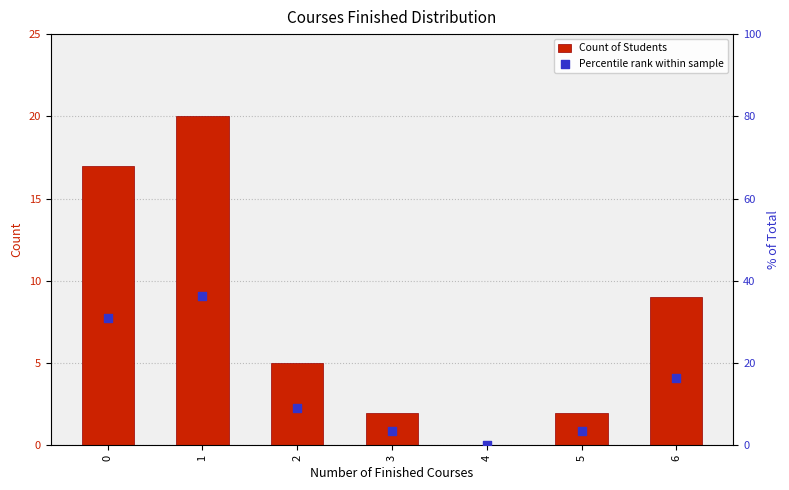

Which series has the largest total across all categories?

Percentile rank within sample